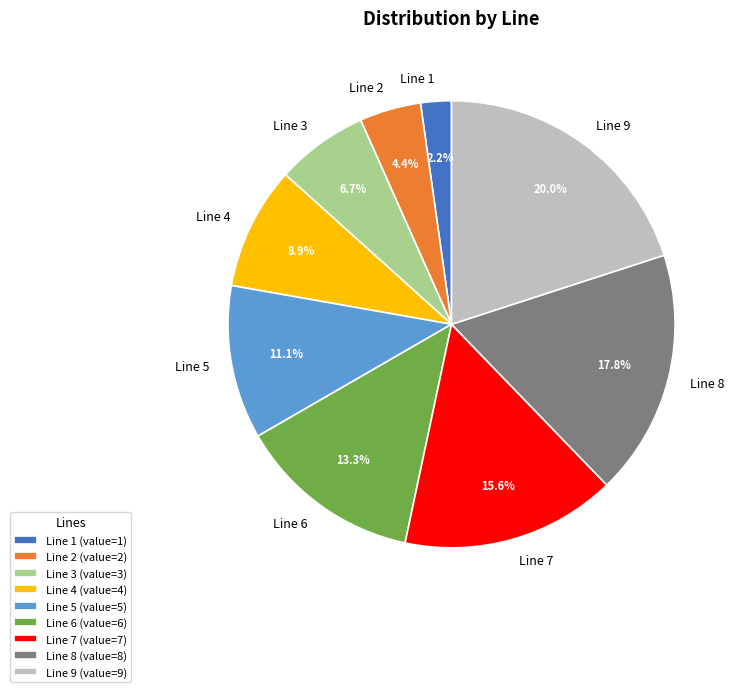

To the nearest percent, what is the average slice percentage?

11%